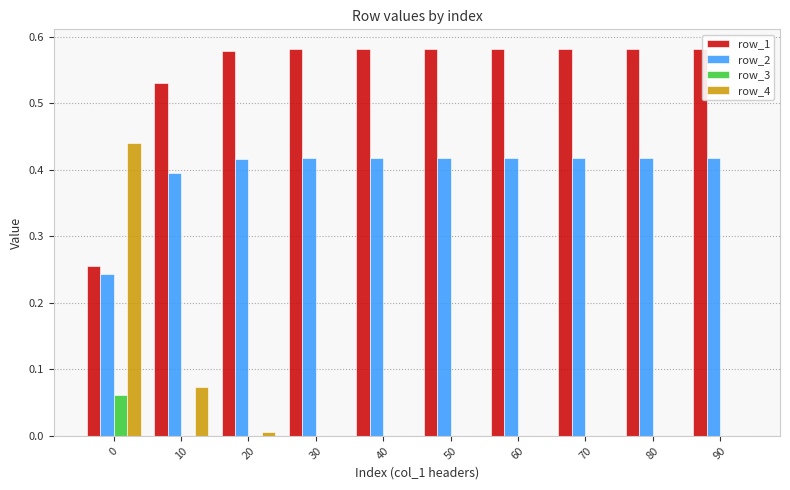

Which series has the largest total across all categories?

row_1